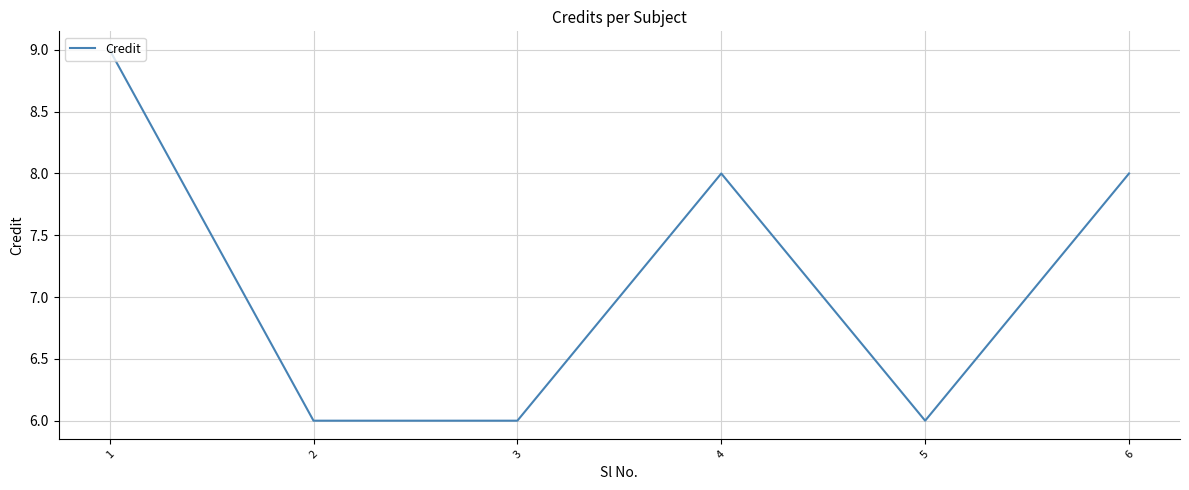

The value at 4 is 3. True or false?

False